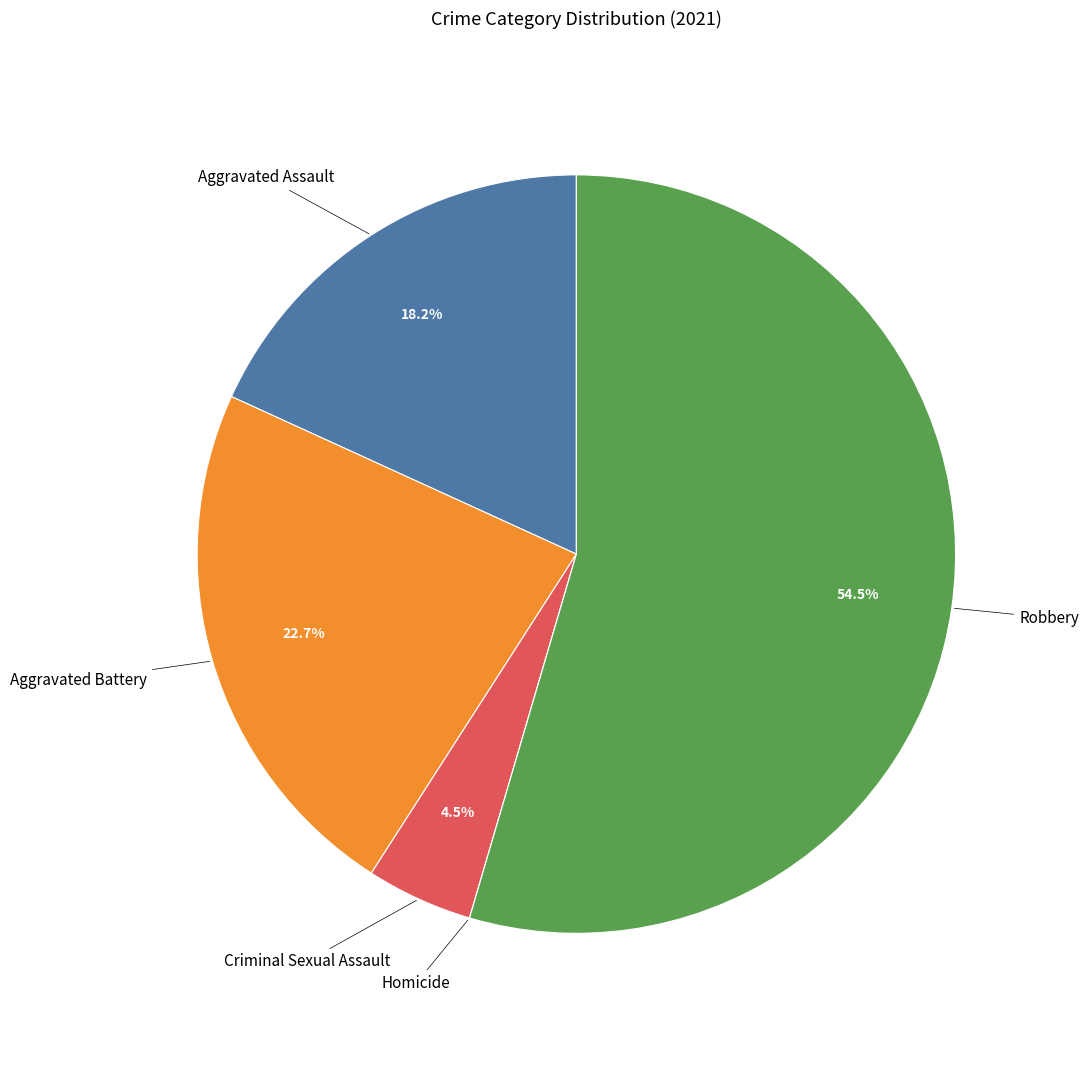

How much of the chart is everything except Aggravated Assault?

81.8%